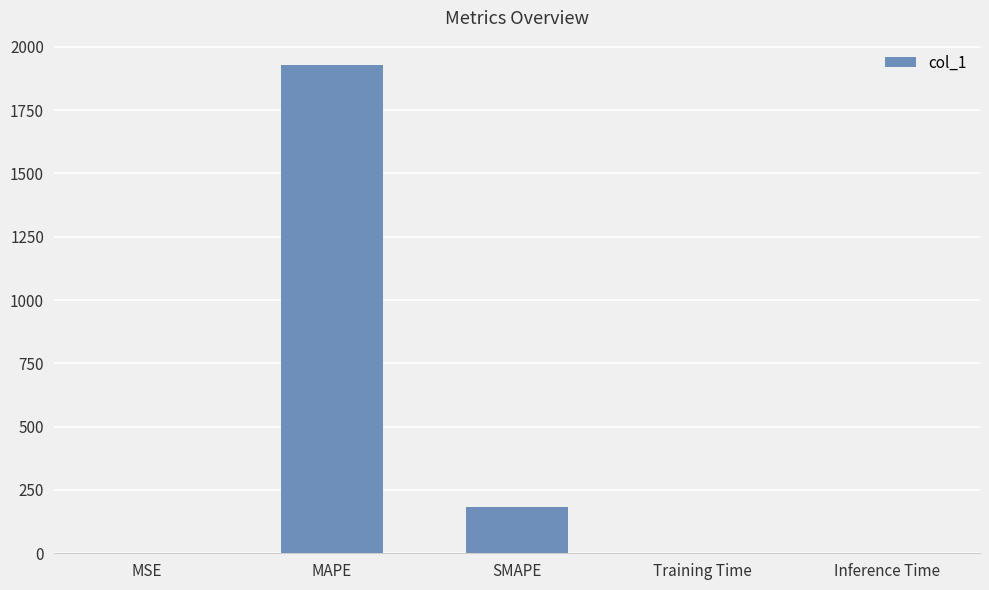

Is it true that the value at Inference Time is 0.0?

True